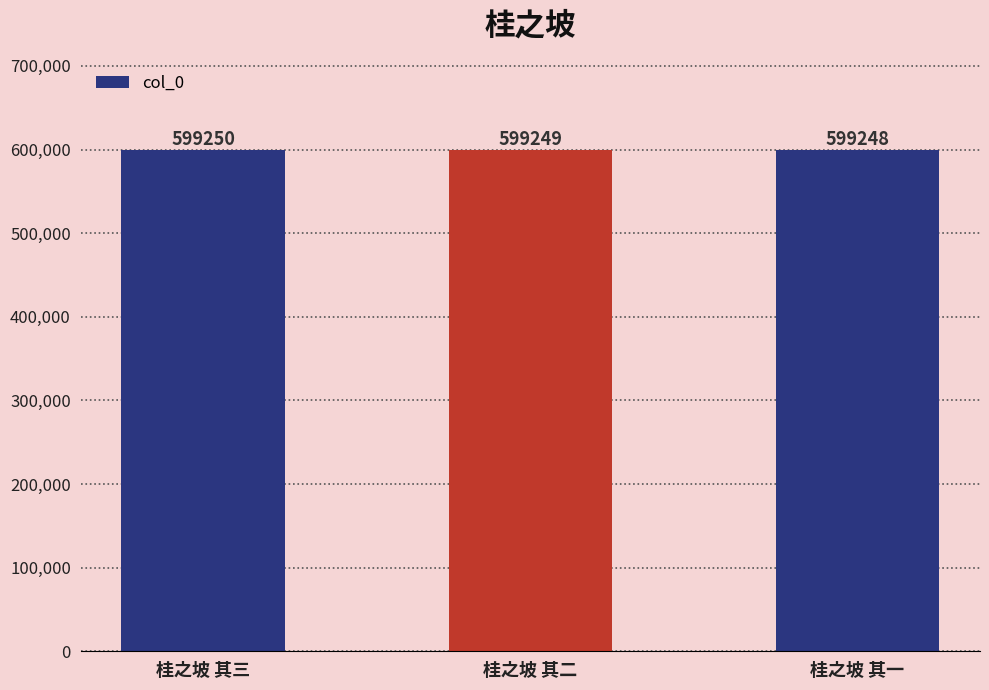

What is the average value?

599249